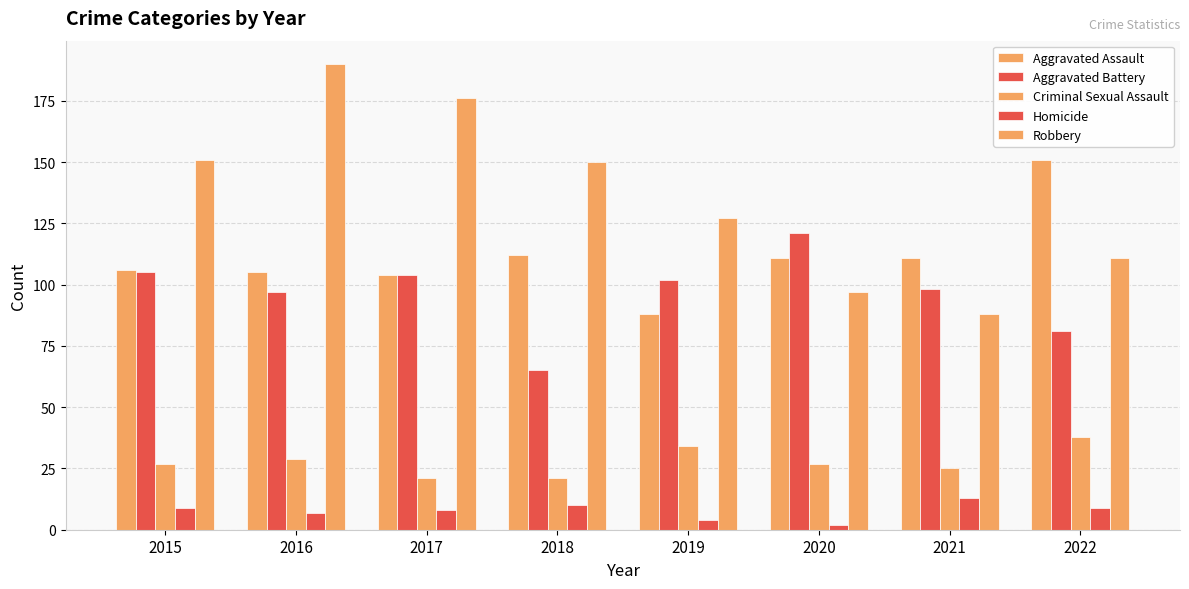

The value of Aggravated Assault at 2015 is 171. True or false?

False